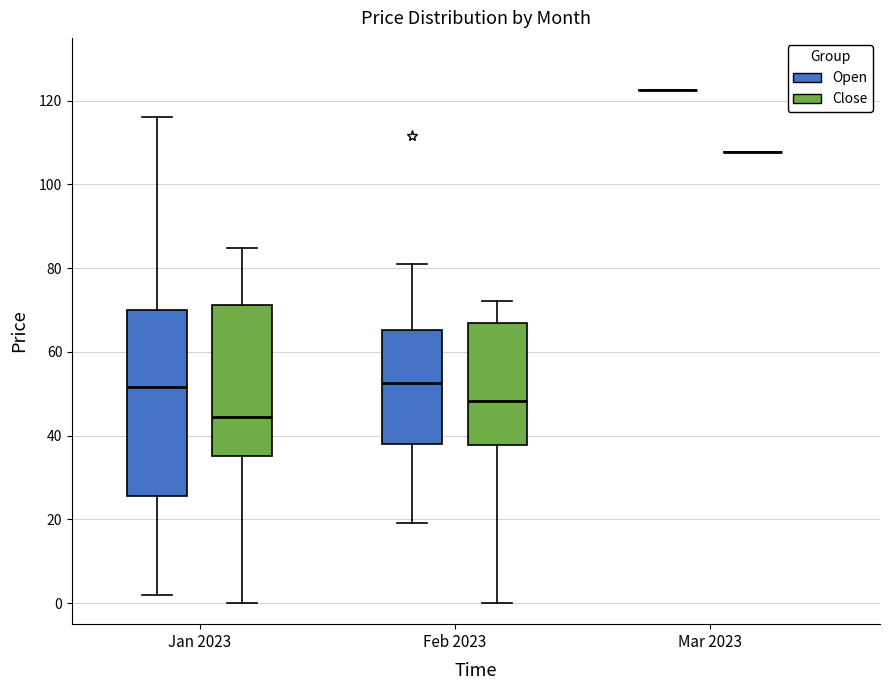

Comparing the boxes themselves (not the whiskers), which one is the tallest?

Jan 2023 (Open)